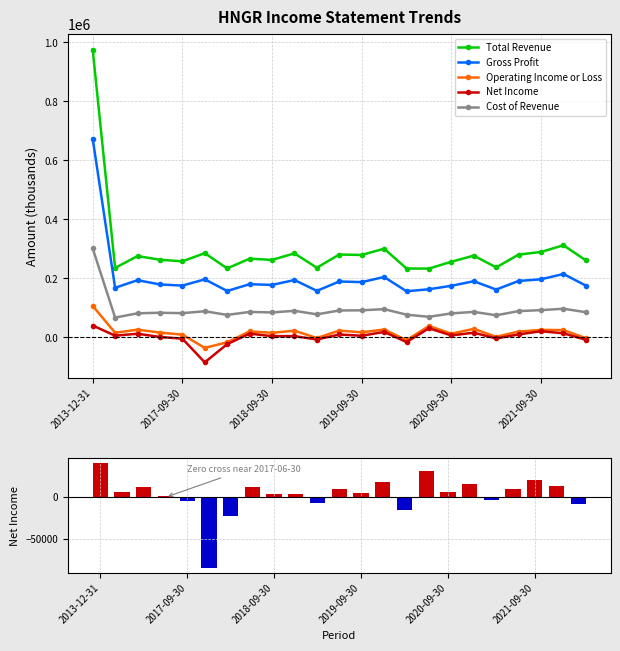

What is the difference between the Operating Income or Loss values at 18 and 11?

21000